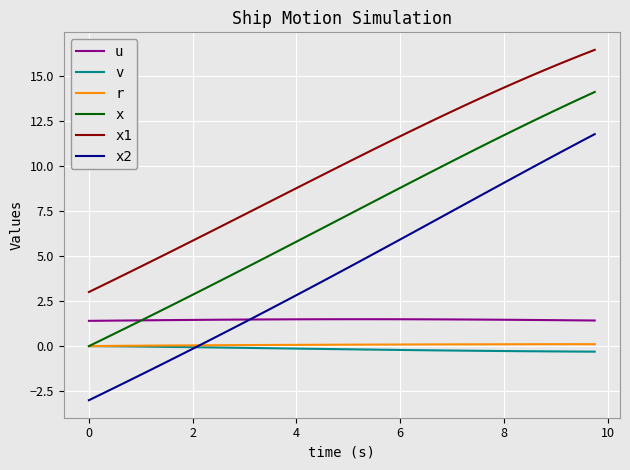

Which series has the largest total across all categories?

x1